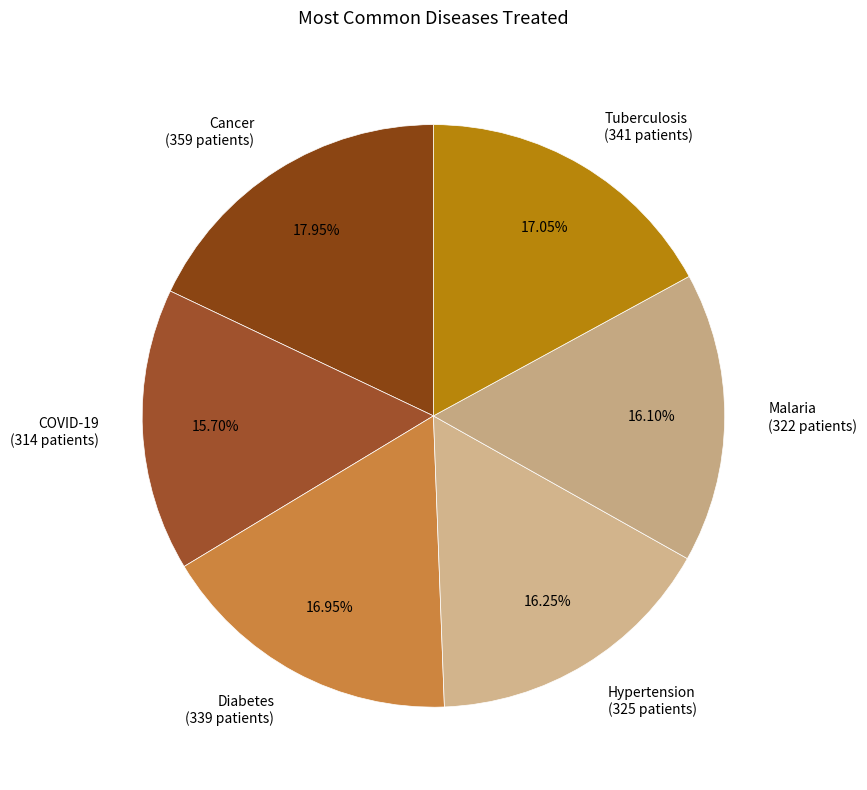

To the nearest percent, what is the difference between the Malaria and Tuberculosis slice percentages?

1%